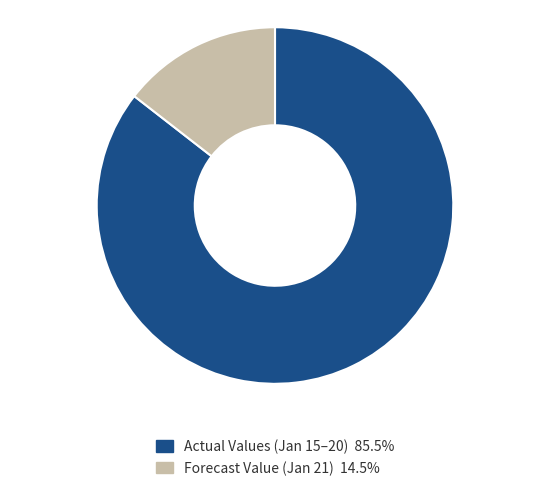

How many slices are in this pie chart?

2